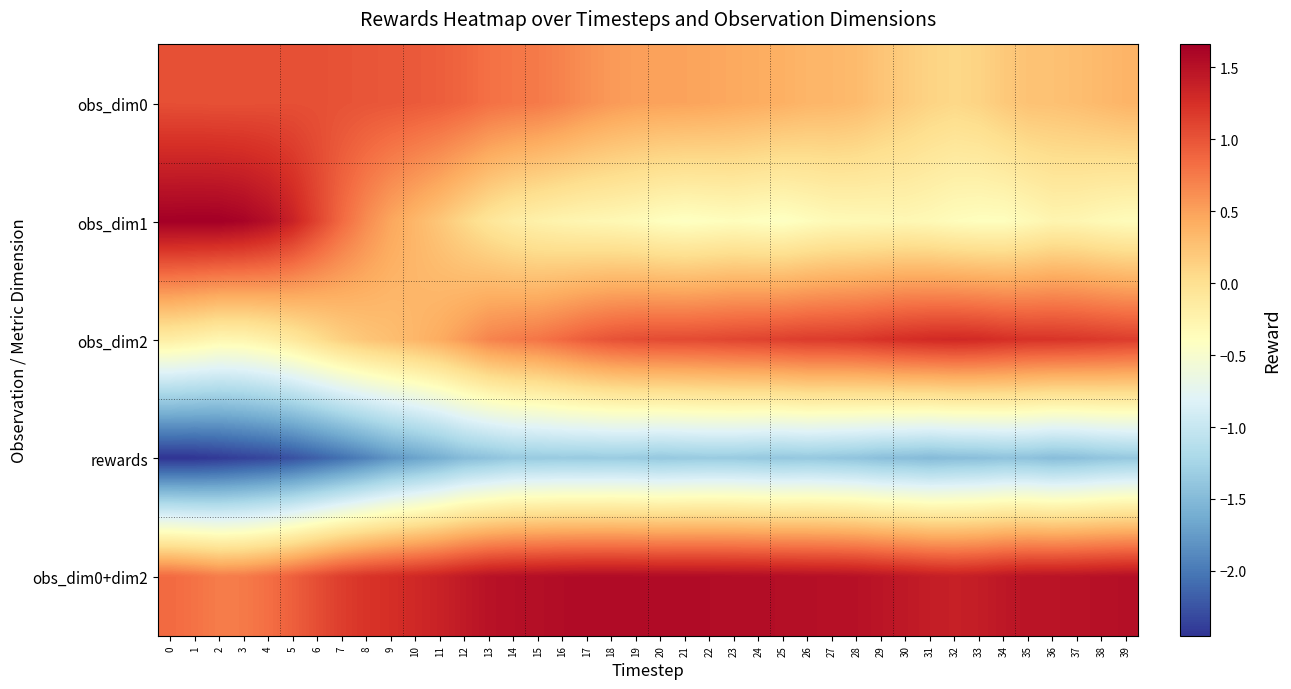

What is the total value across all series at 28?

1.3